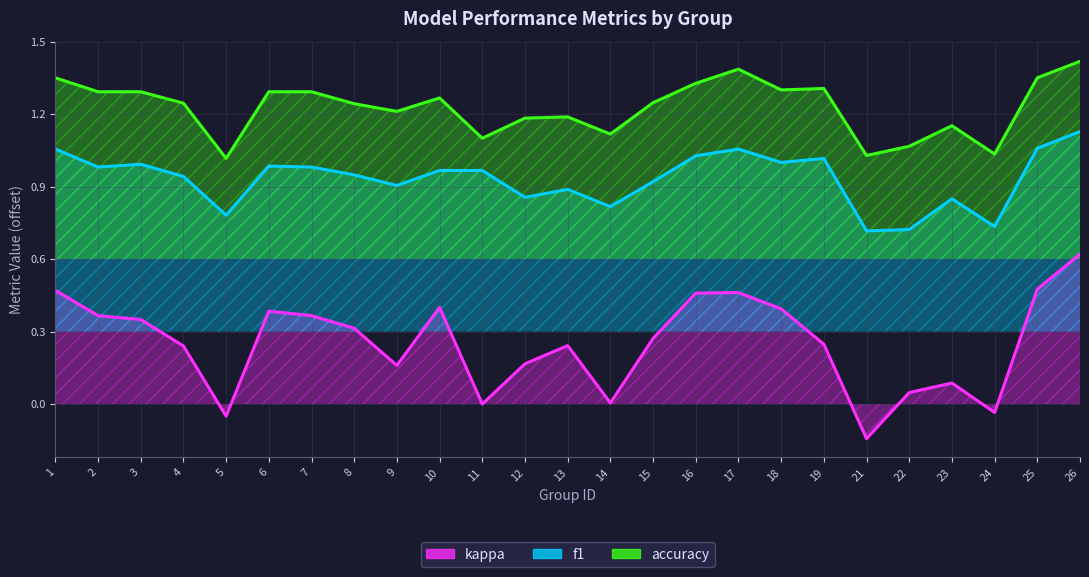

Where is the first local minimum for kappa?

5